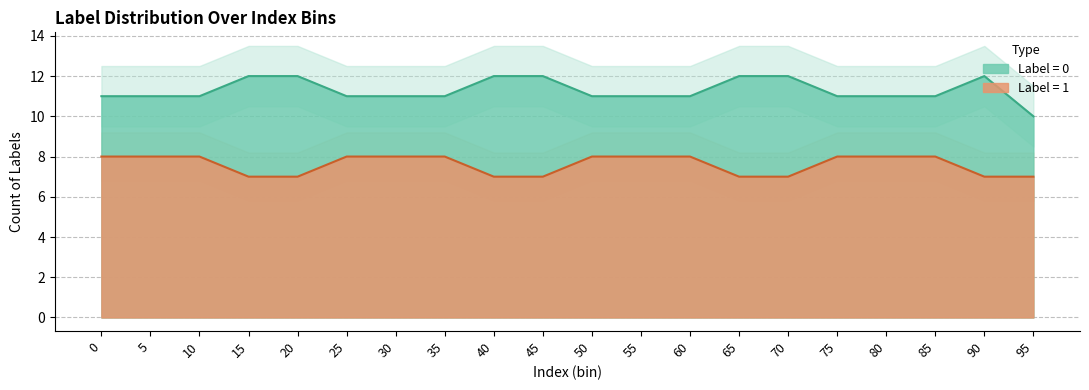

True or false: Label_0_count has more than 1 points higher than both neighbors.

False